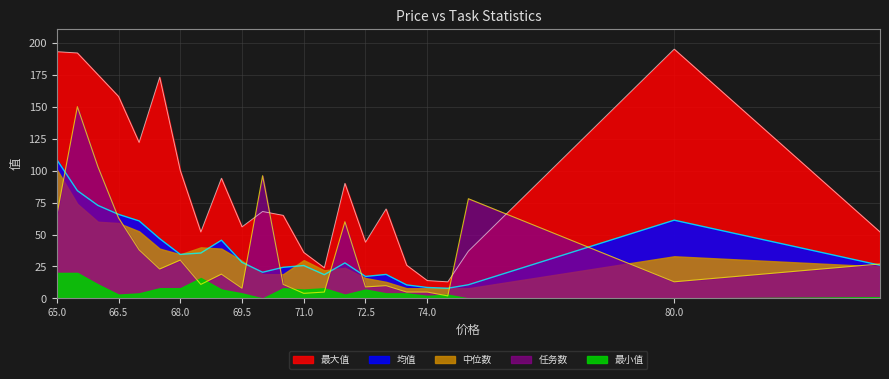

What is the difference between the maximum and minimum values in the 最大值 series?

182.0